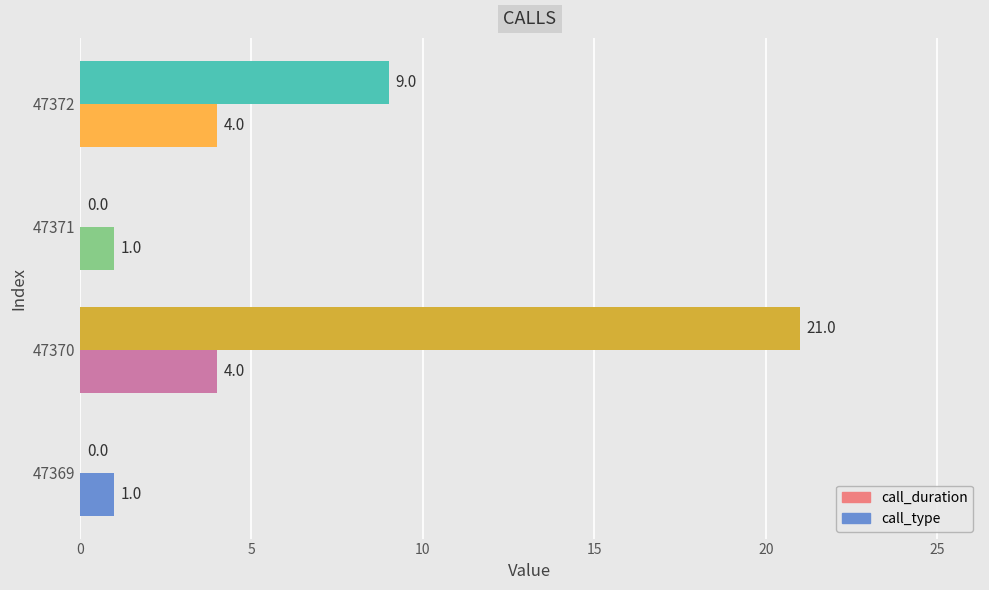

What is the sum of all call_duration values?

30